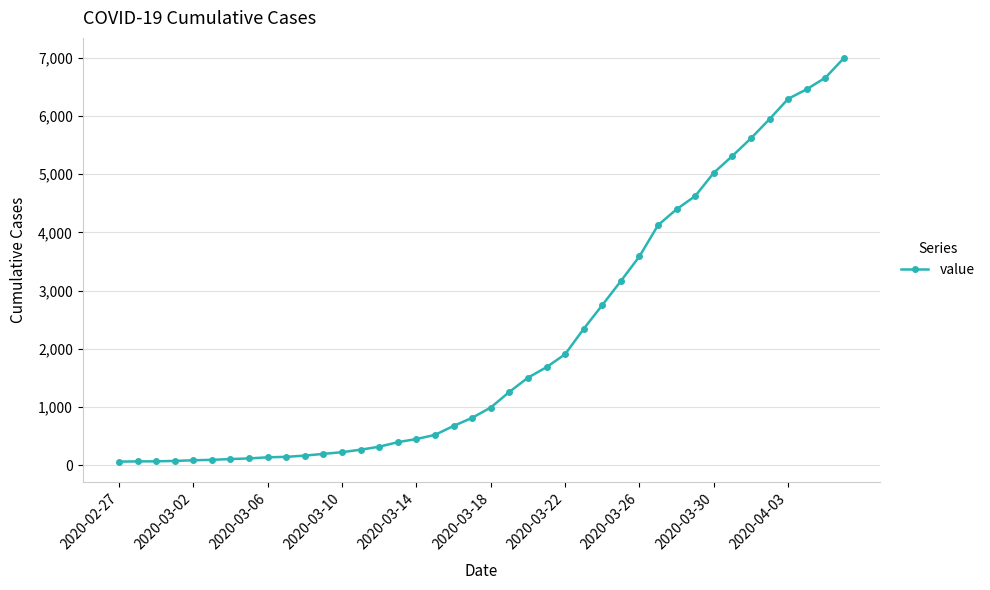

What is the maximum value shown in the chart?

6995